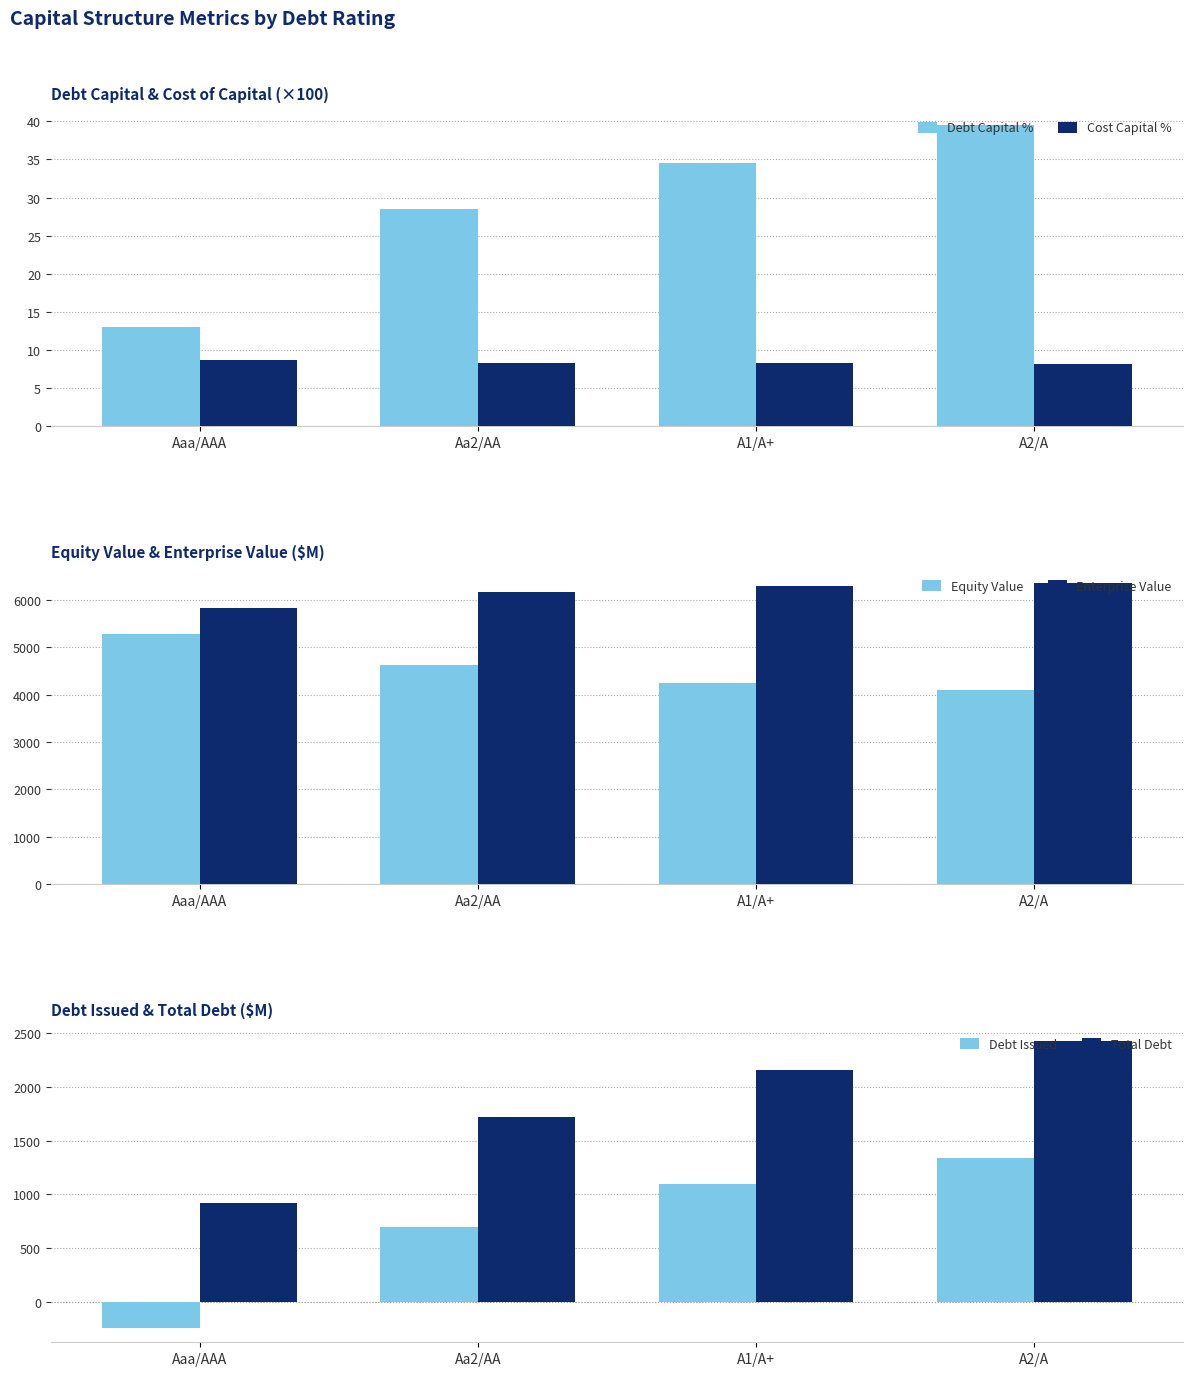

True or false: Debt Capital % has a value of 57.5 at A2/A.

False